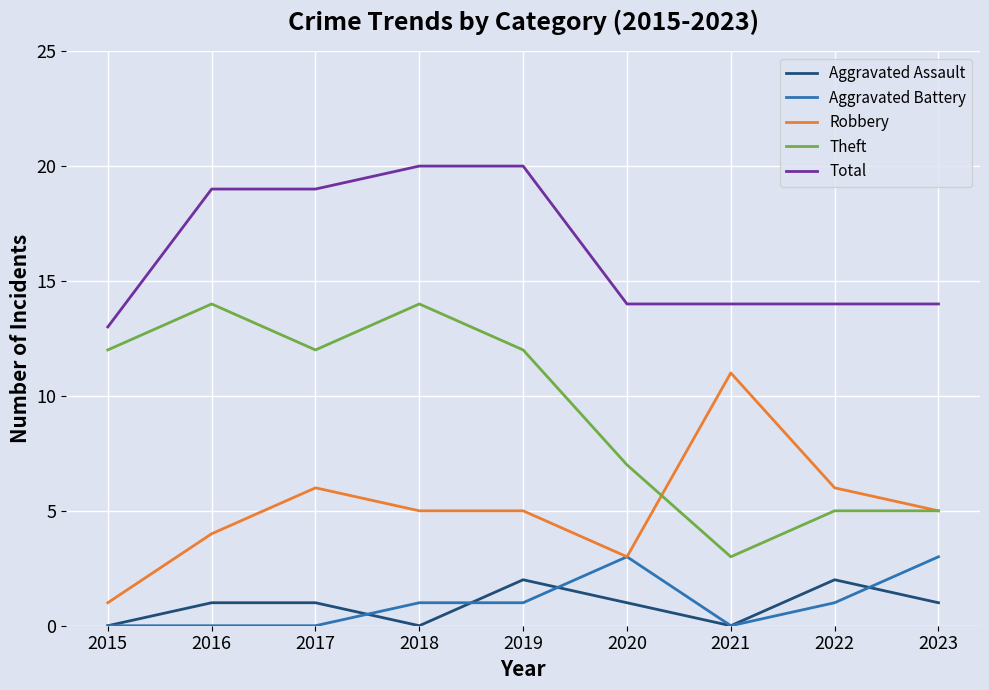

What is the difference between the maximum and minimum values in the Aggravated Battery series?

3